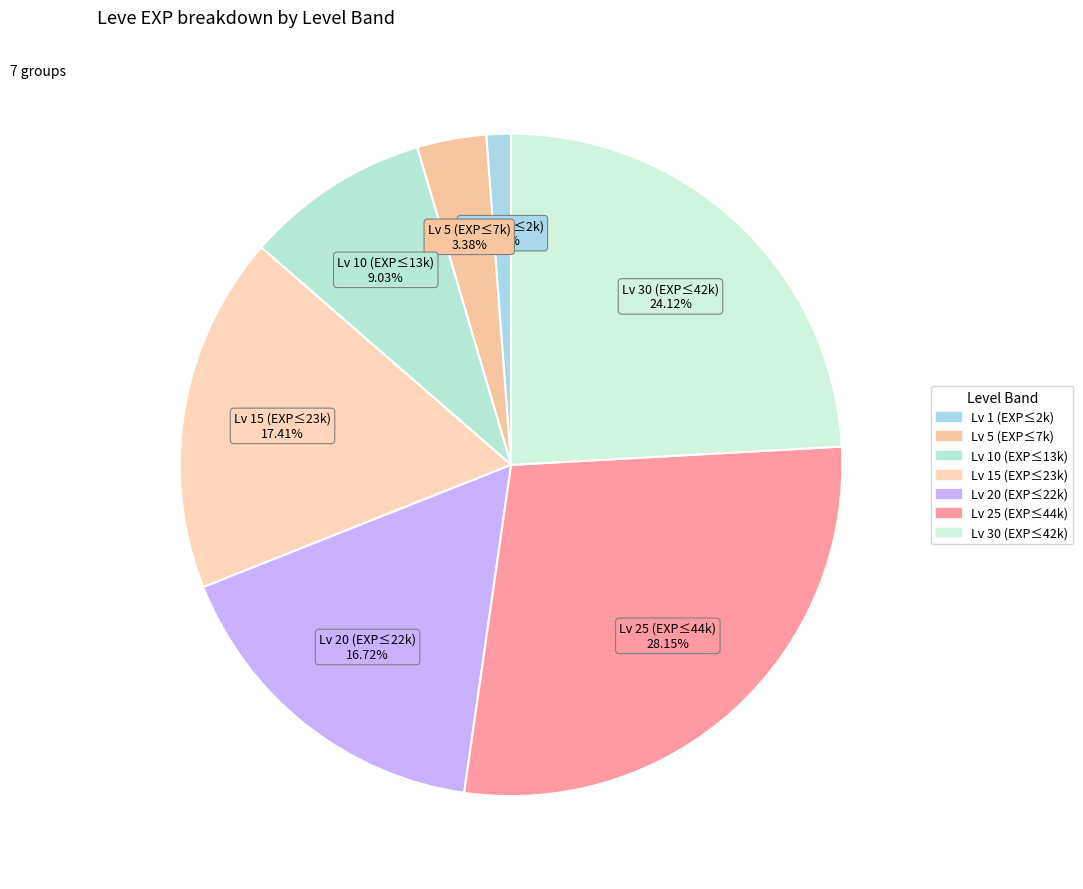

Count the number of slices in the pie.

7